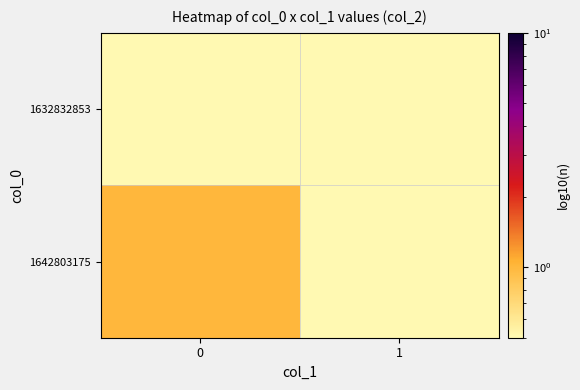

Reading left to right, extract all data points from this chart.

1632832853: 0=0.0	1=0.0
1642803175: 0=1.0	1=0.0